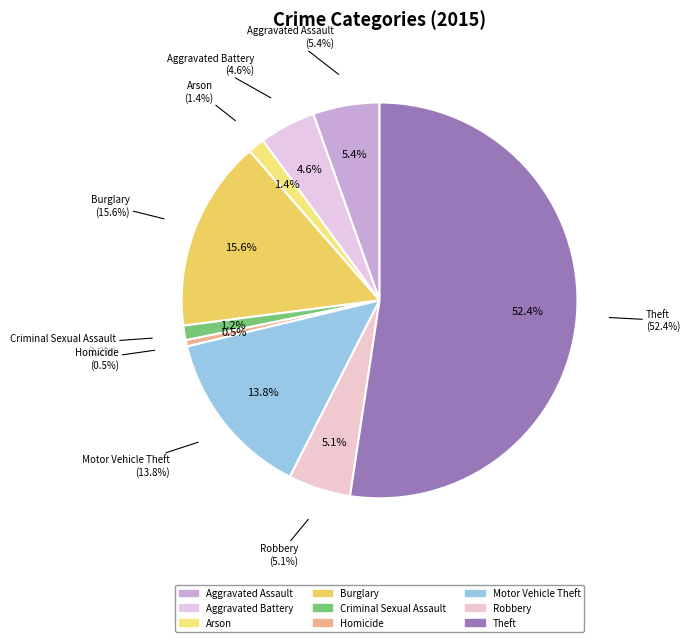

How much of the chart is everything except Arson?

98.6%